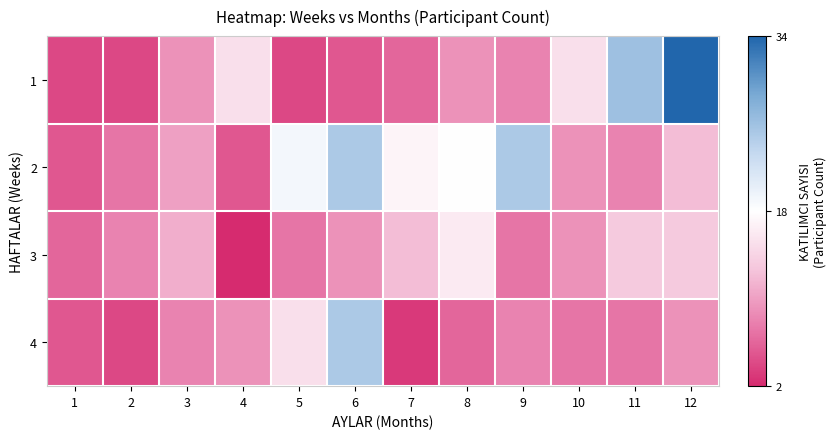

Which has a higher value, 6 or 9?

9